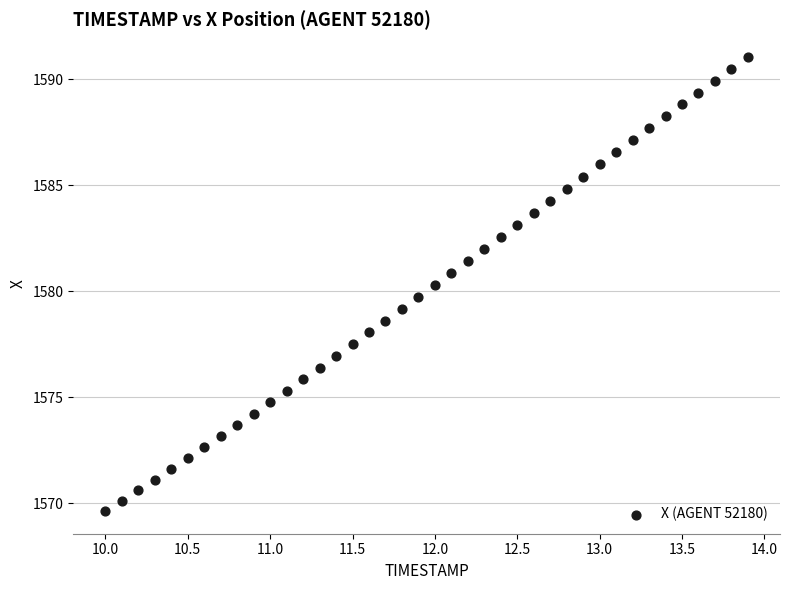

What is the range of Y values (max minus min)?

21.4